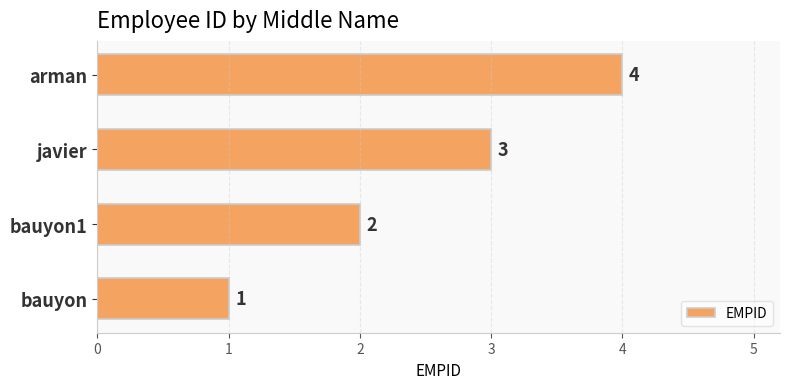

What is the change in value from javier to arman?

+1